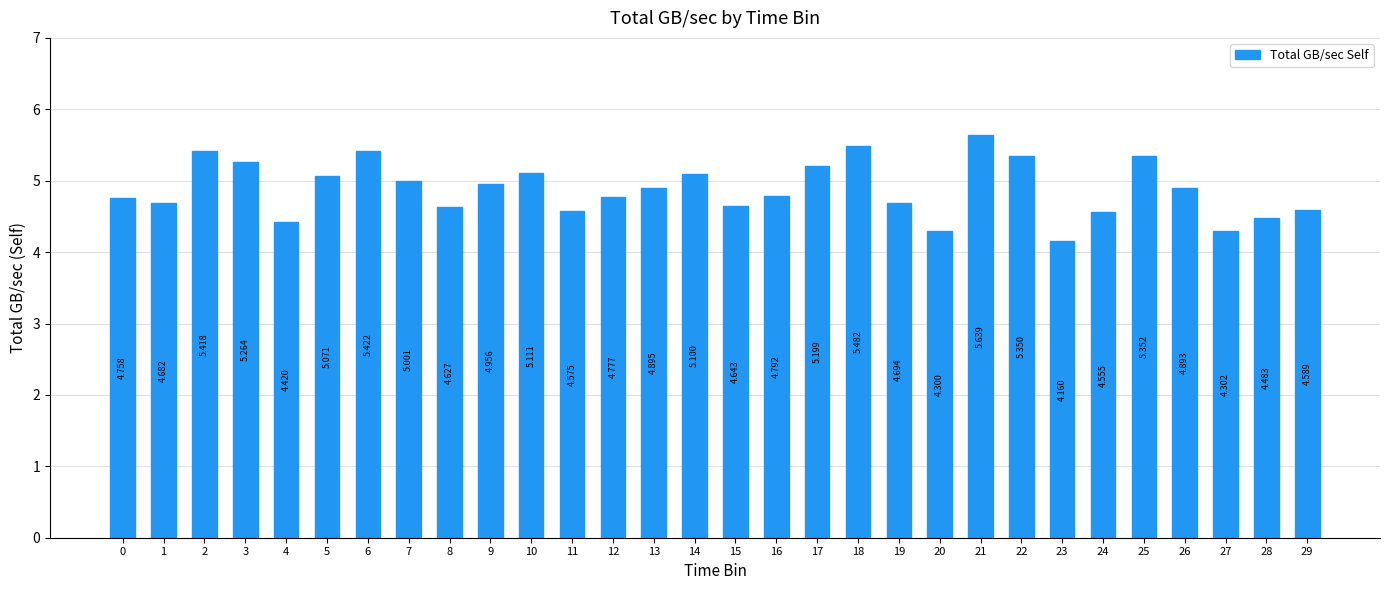

How many bars are there in total?

30